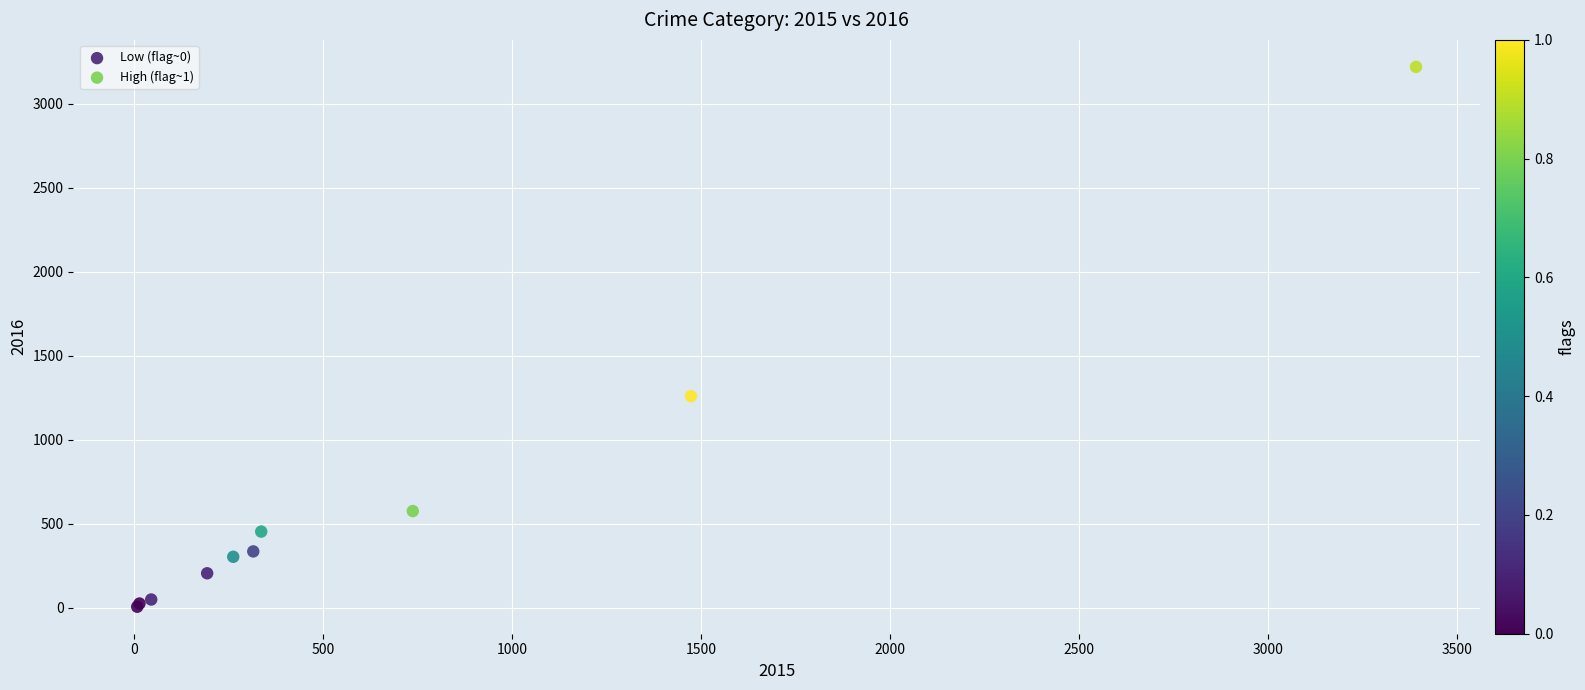

What are all the series names shown in the legend?

Low (flag~0), High (flag~1)